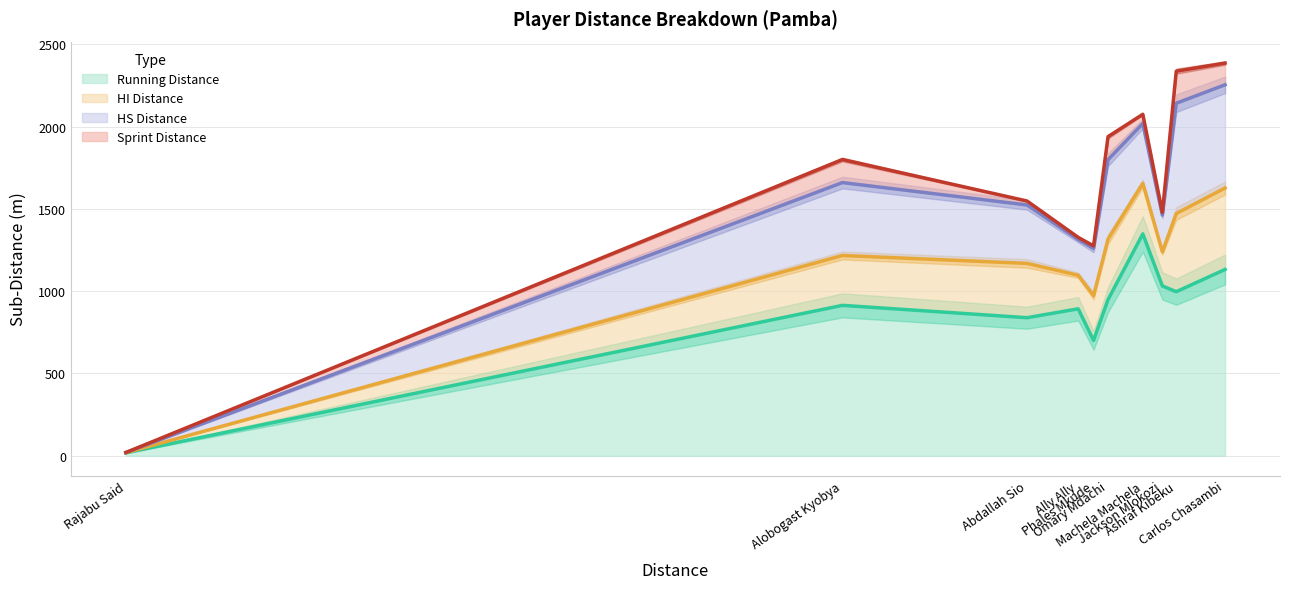

What is the difference between the maximum and minimum values in the Running Distance series?

1330